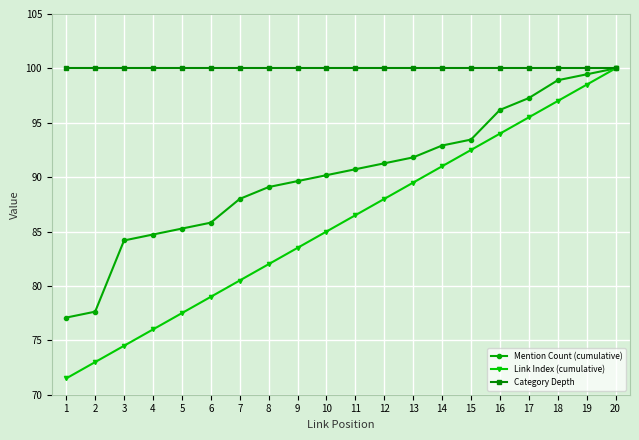

How many categories are shown in the chart?

20